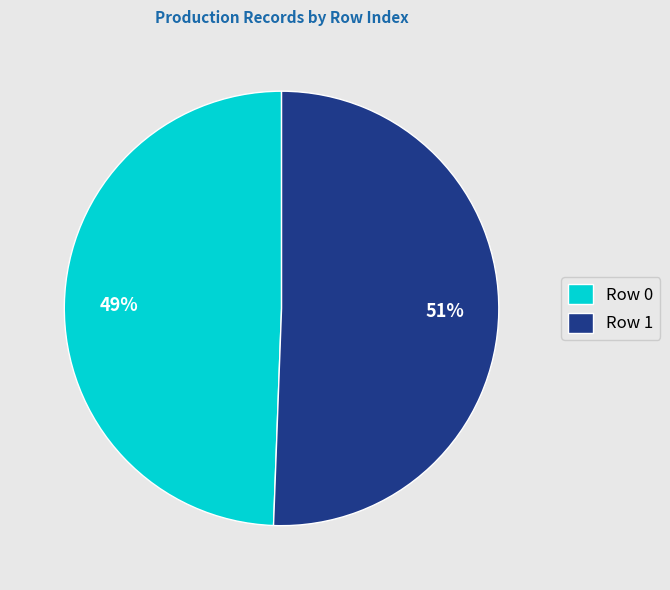

Is it true that Row 0 is 49% of the pie?

True